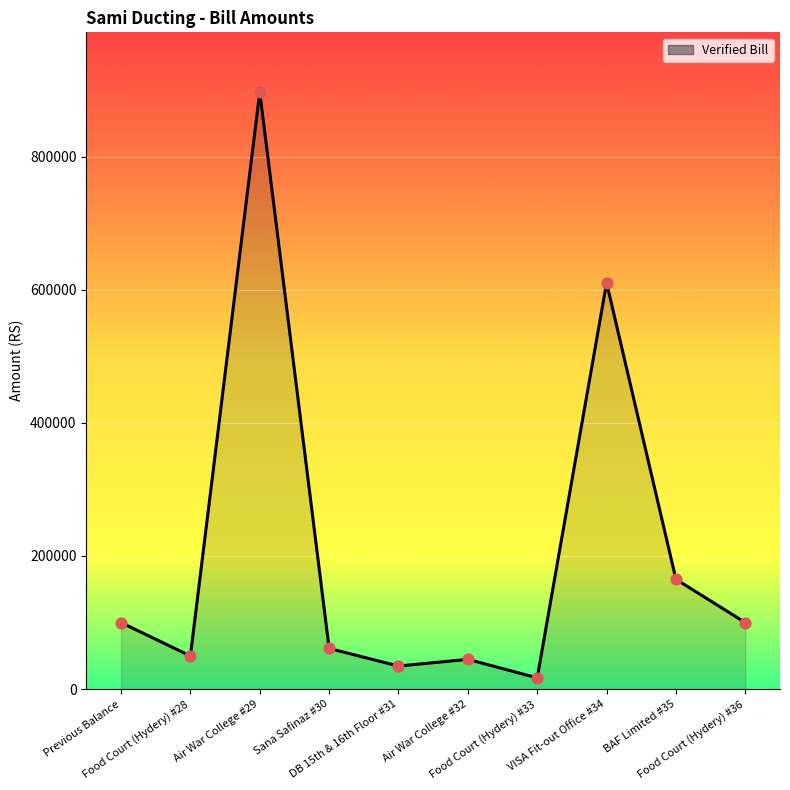

What is the ratio of the value at DB 15th & 16th Floor #31 to the value at Food Court (Hydery) #33?

2.0